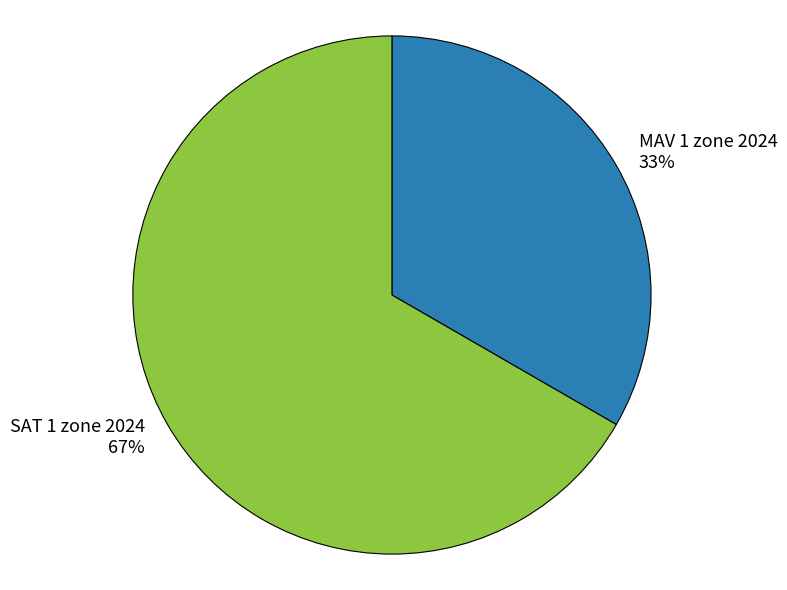

Is there any slice that represents more than half of the pie?

Yes